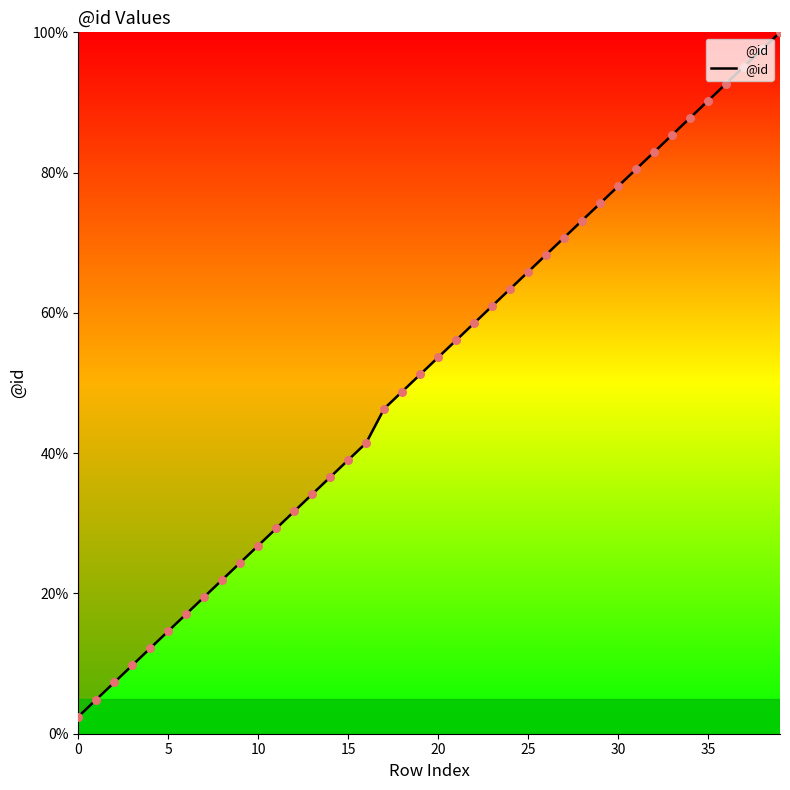

What is the maximum value shown in the chart?

100.0